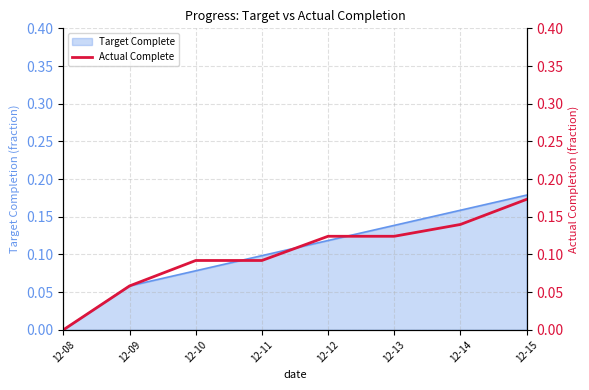

The Target Complete series shows 0.2 at 12-13. True or false?

False